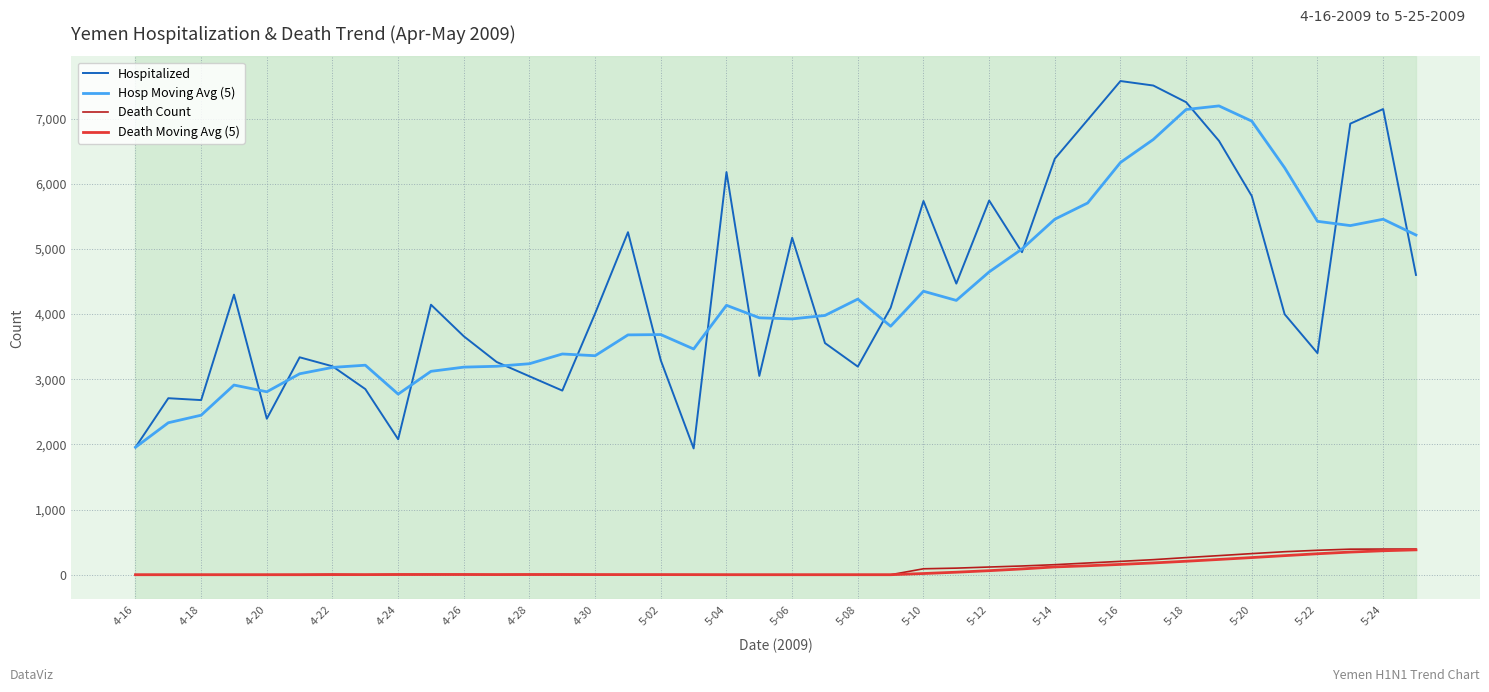

Count the number of data series in this chart.

4